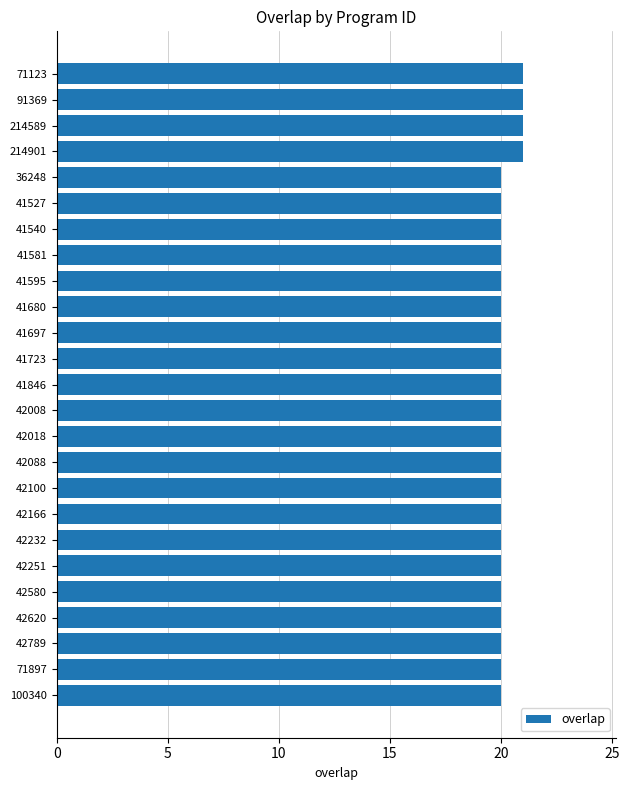

What position from the bottom is 42008?

12